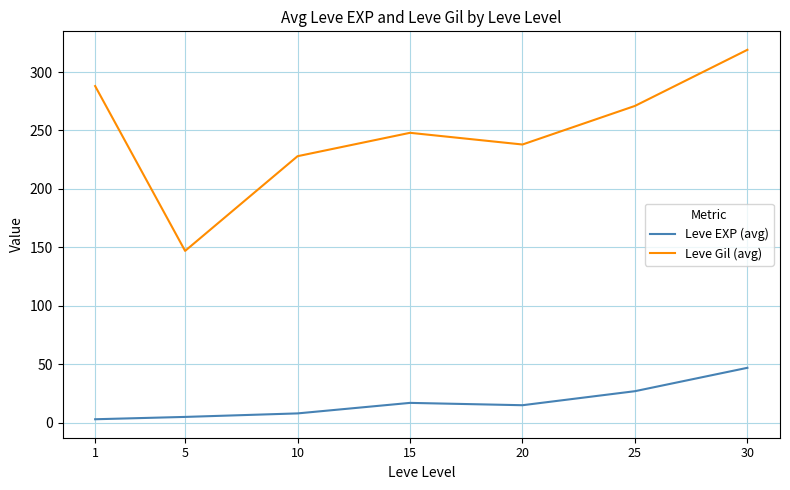

At how many categories does at least one series exceed 93?

7